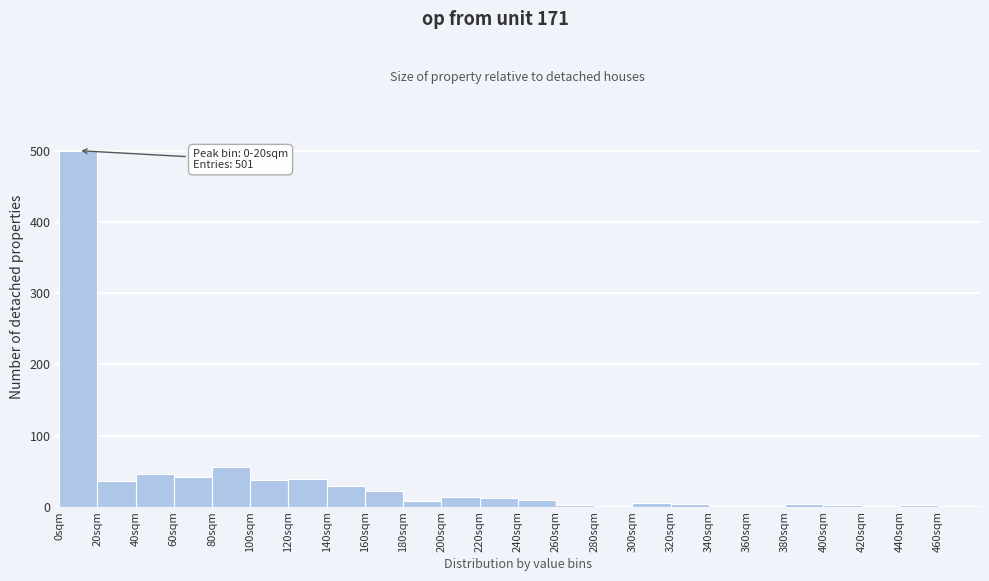

Over which range of the x-axis is the bar tallest?

0 to 20